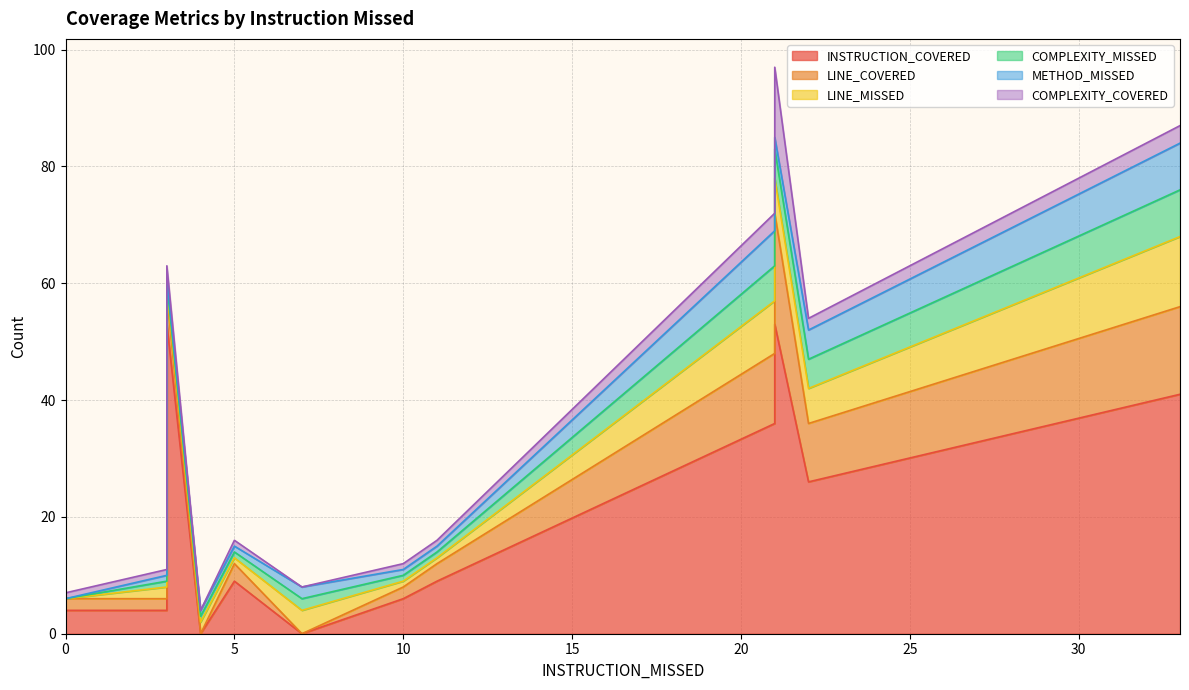

At 7, list the series in order from smallest to largest.

INSTRUCTION_COVERED, LINE_COVERED, COMPLEXITY_COVERED, COMPLEXITY_MISSED, METHOD_MISSED, LINE_MISSED